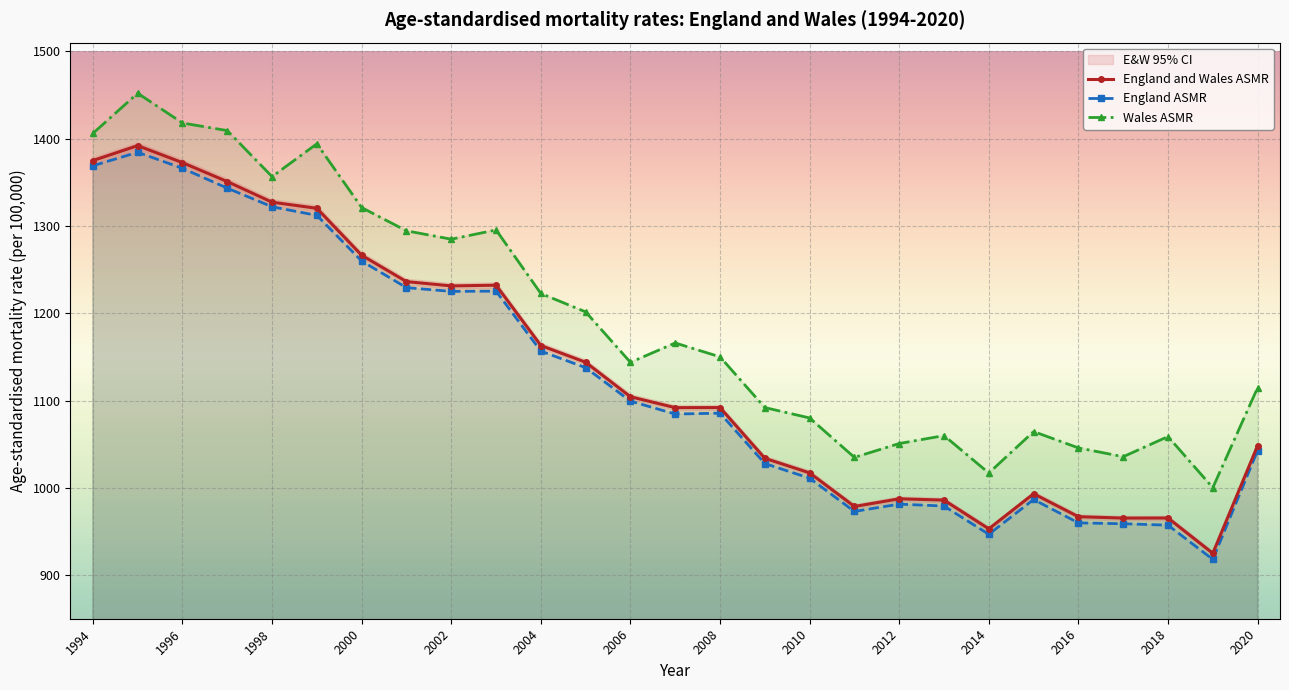

Reading right to left, what are all the values shown in this chart?

England and Wales ASMR: 1048.3	925.0	965.4	965.3	966.9	993.2	953.0	985.9	987.4	978.6	1017.1	1033.8	1091.9	1091.8	1104.3	1143.8	1163.0	1232.1	1231.3	1236.2	1266.4	1320.2	1327.2	1350.8	1372.5	1392.0	1374.9
England ASMR: 1042.7	918.0	957.2	958.8	959.8	986.6	946.7	979.1	981.3	972.9	1011.0	1027.8	1085.5	1084.5	1099.3	1137.6	1156.6	1225.3	1225.0	1229.3	1259.8	1312.1	1321.9	1343.3	1366.0	1384.4	1368.9
Wales ASMR: 1114.6	1000.1	1058.7	1035.6	1045.7	1064.4	1016.9	1059.8	1050.7	1034.8	1080.0	1091.9	1150.0	1165.9	1143.7	1201.5	1222.6	1295.4	1284.8	1294.4	1321.0	1394.1	1356.5	1409.2	1417.9	1452.0	1406.0